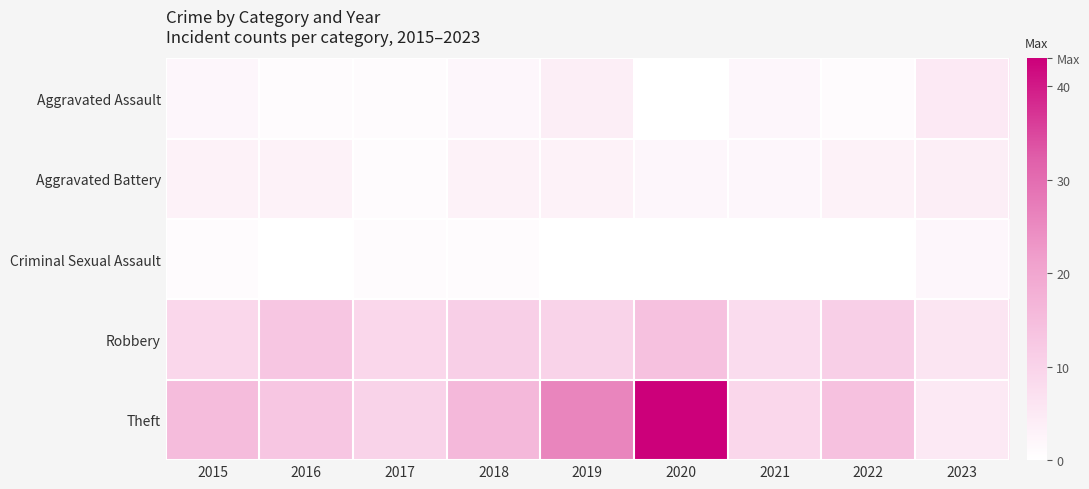

Which series has the largest total across all categories?

Theft